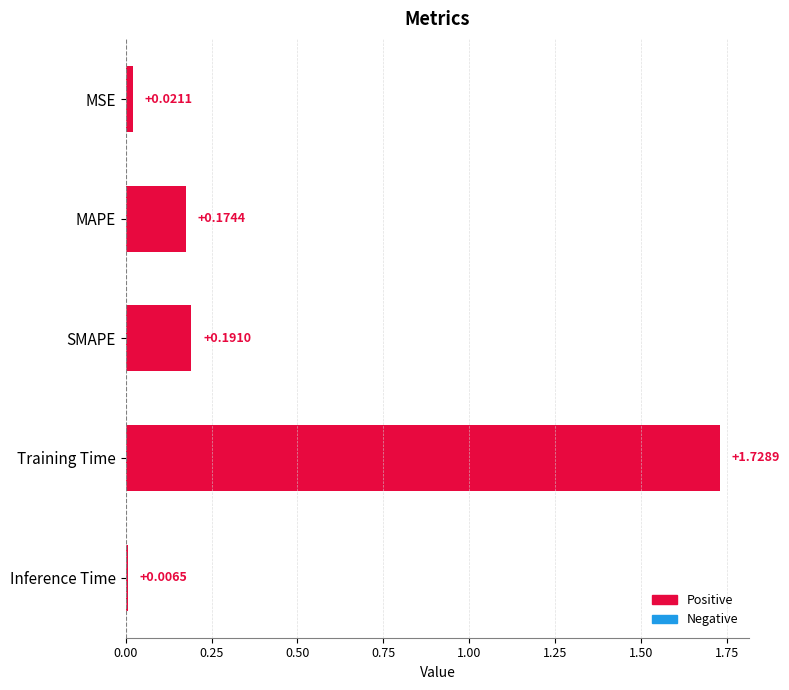

Rank the categories by value from lowest to highest.

Inference Time, MSE, MAPE, SMAPE, Training Time